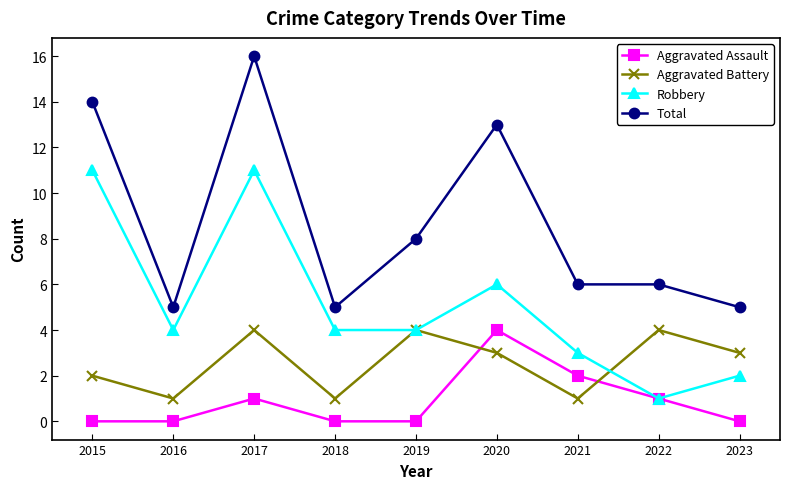

Rank the series at 2023 from highest to lowest value.

Total, Aggravated Battery, Robbery, Aggravated Assault